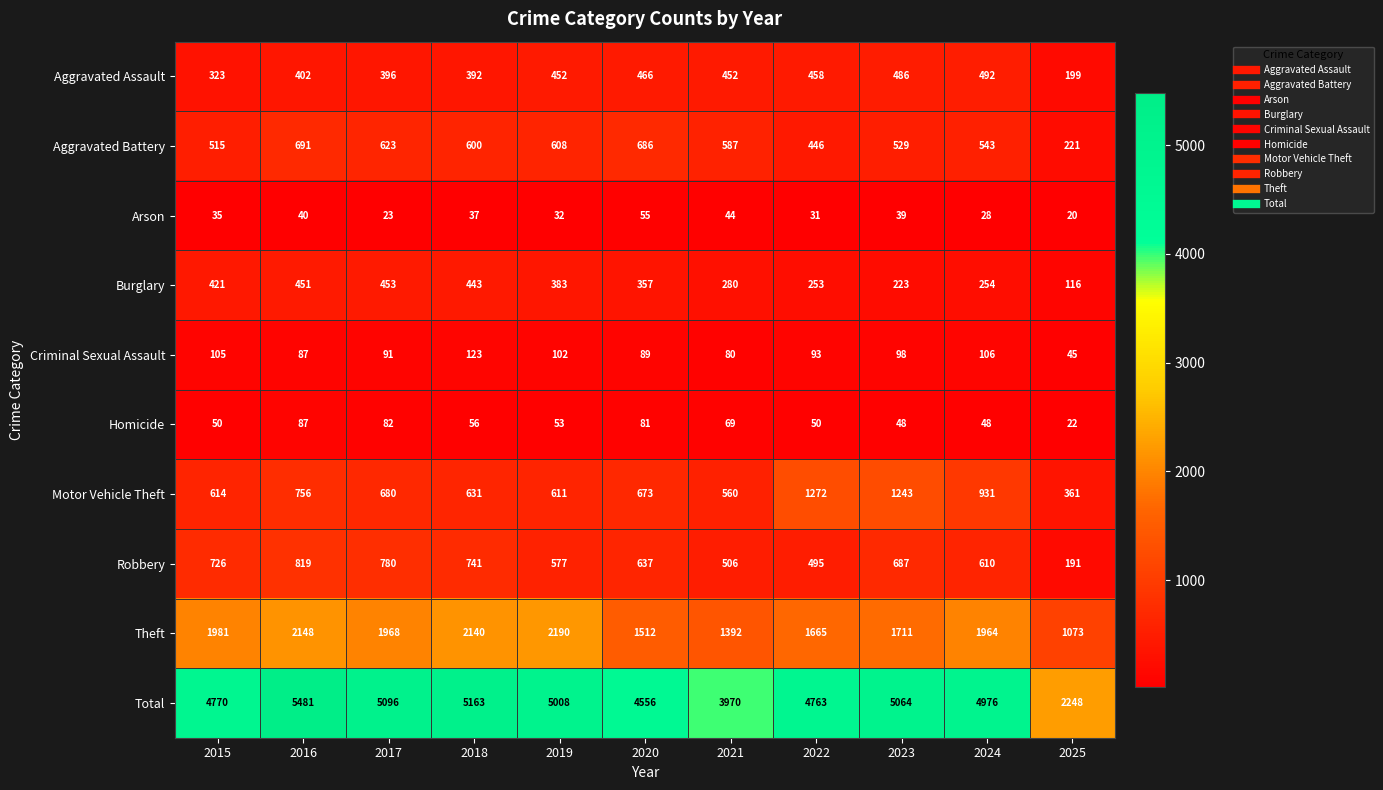

Which category has the lowest value in the Arson series?

2025